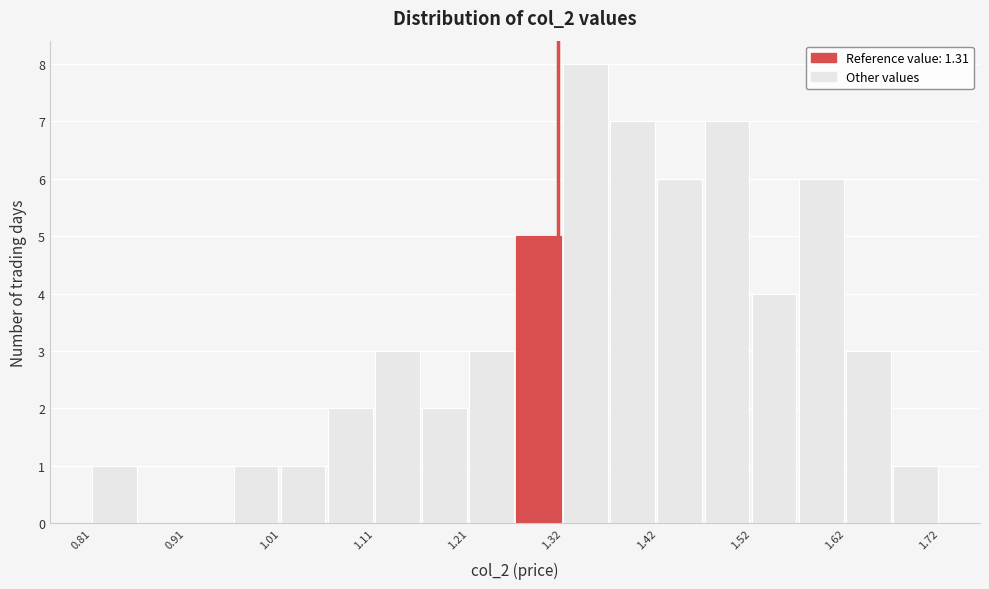

Read against the x-axis, roughly where is the centre of the tallest bar?

1.34